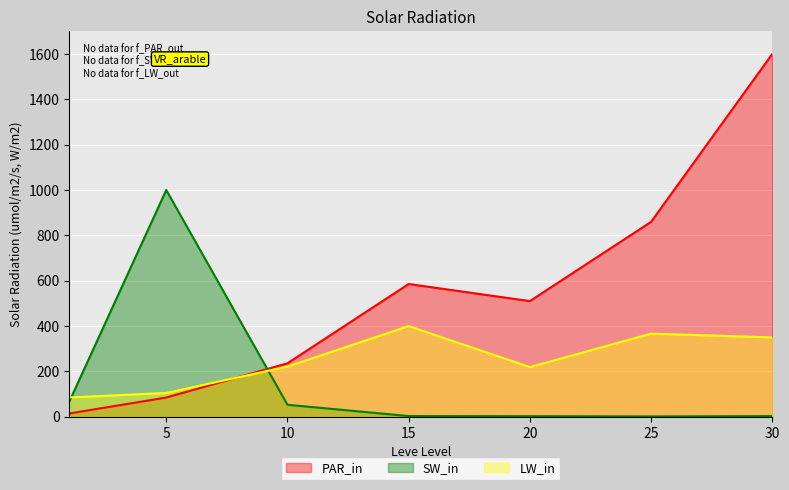

Where is the first local maximum for Leve EXP?

15